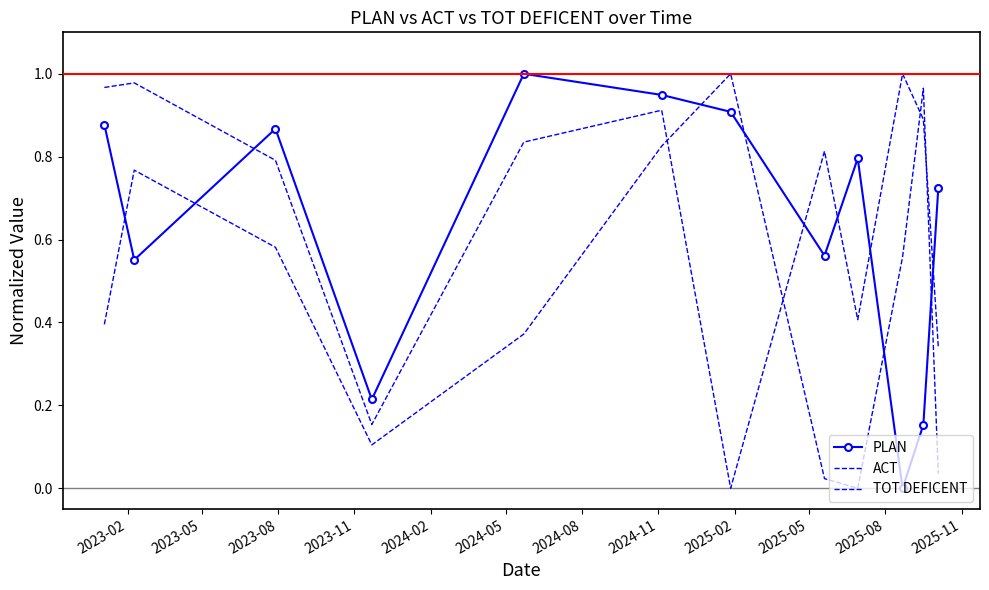

In TOT DEFICENT, how many points are lower than both neighbors (excluding endpoints)?

3